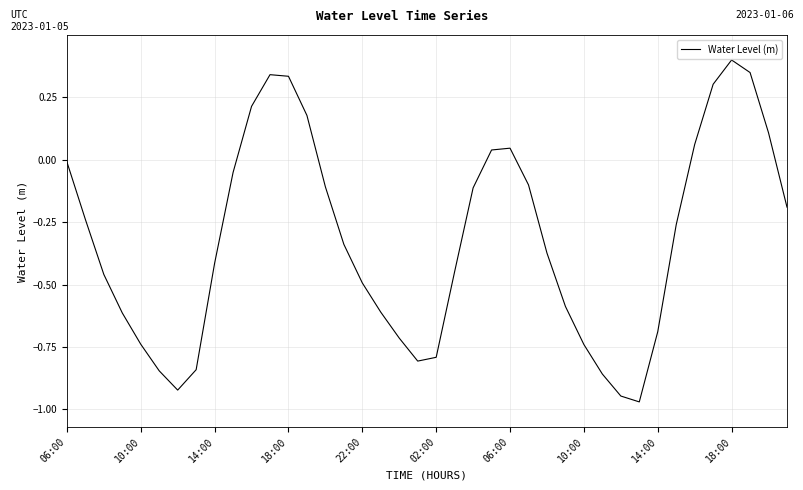

What is the maximum value shown in the chart?

0.4